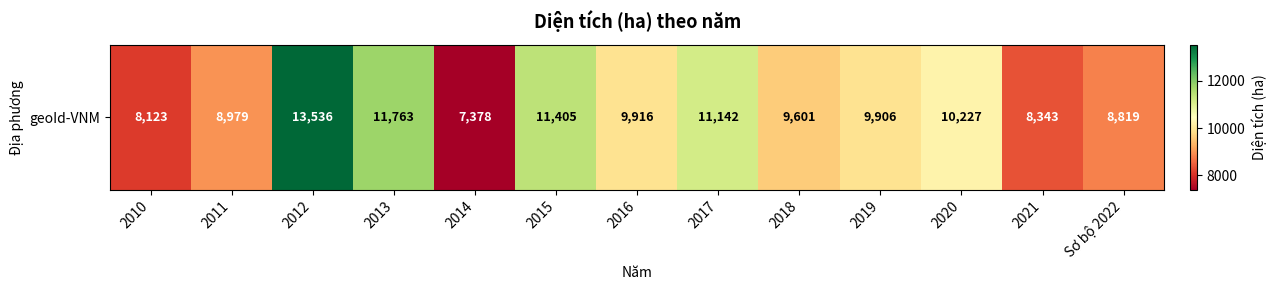

What is the difference between the second highest and minimum values?

4385